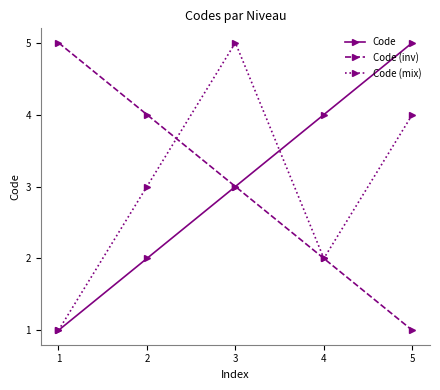

How many distinct data groups are displayed?

3